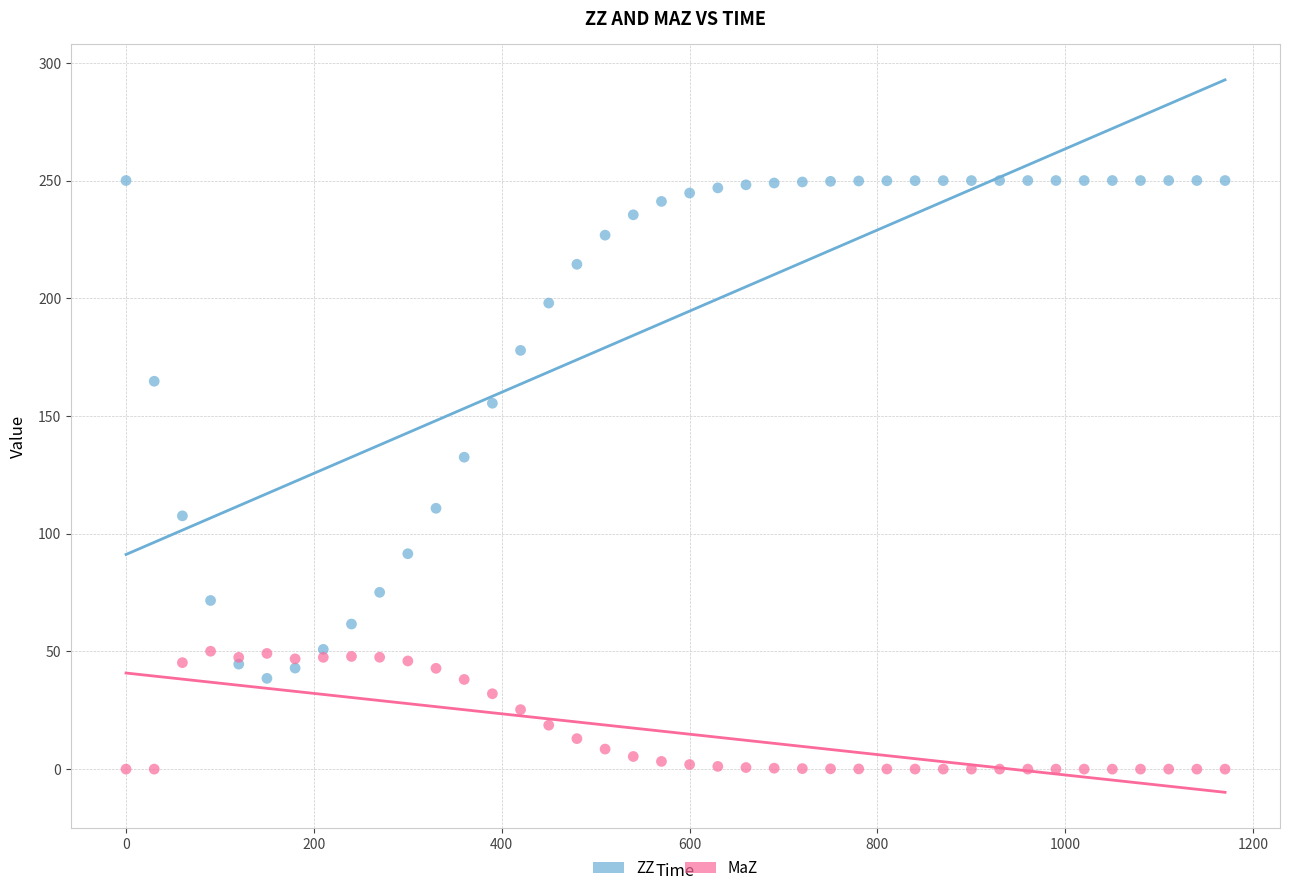

Which series reaches the maximum Y coordinate?

ZZ